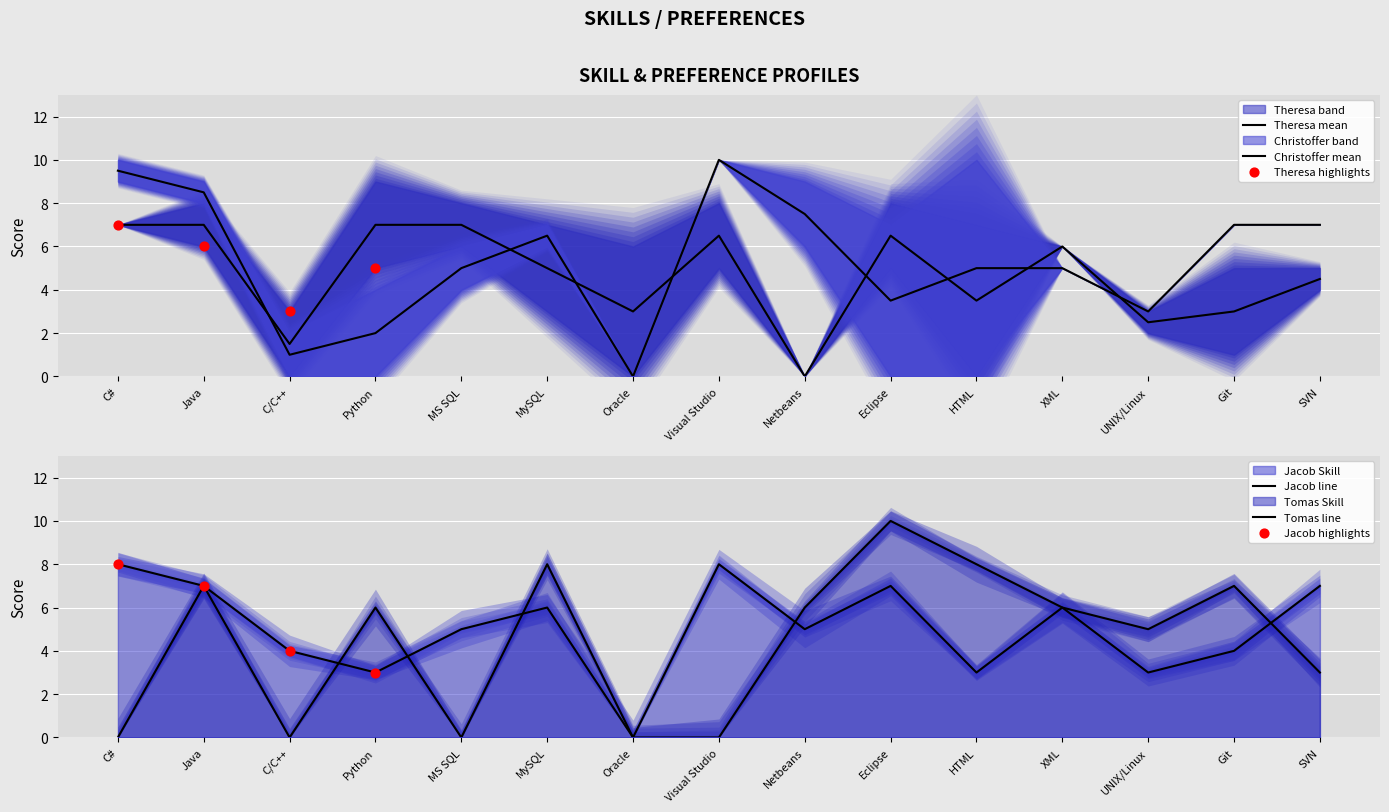

At which category is the sum across all series the highest?

Java